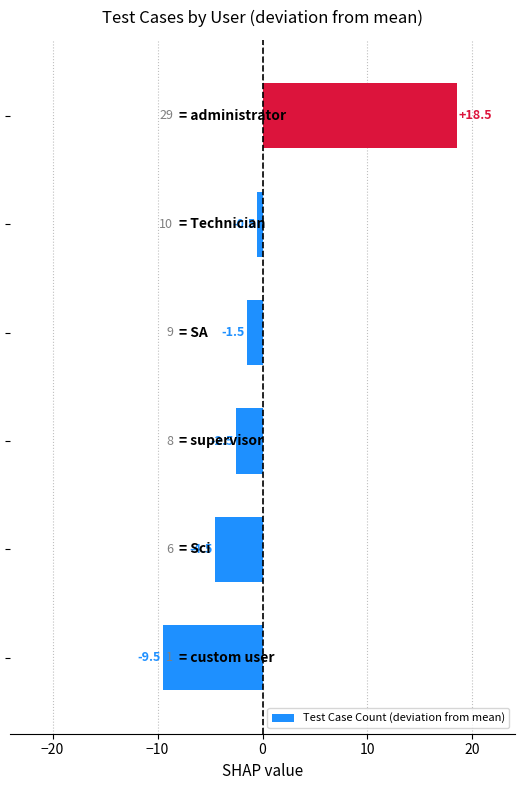

How many data points does each series have?

6